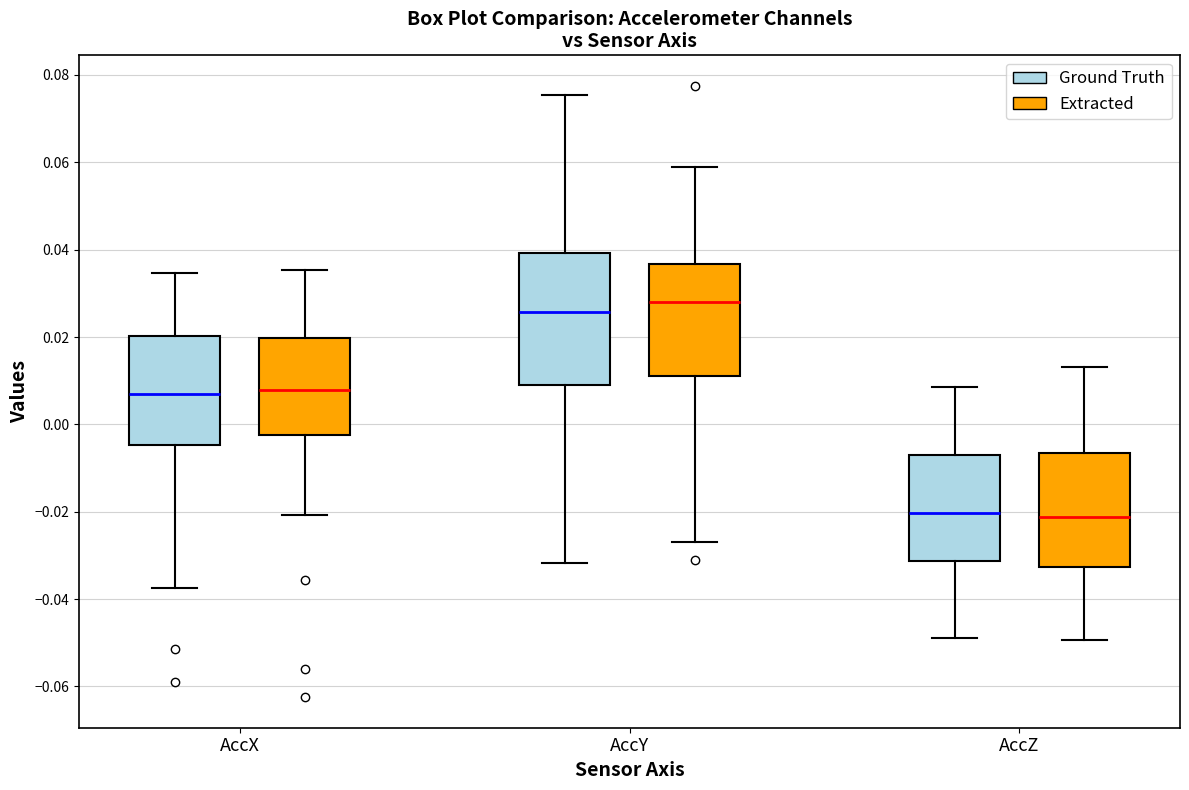

Reading left to right, read every box against the y-axis: the position of its median line, the range the box covers, and the ends of its whiskers. The values are not printed on the chart, so give them approximately, as read against the axis.

AccX (Ground Truth): median 0.006, box -0.004 to 0.020, whiskers -0.038 to 0.034
AccX (Extracted): median 0.008, box -0.002 to 0.020, whiskers -0.020 to 0.036
AccY (Ground Truth): median 0.026, box 0.008 to 0.040, whiskers -0.032 to 0.076
AccY (Extracted): median 0.028, box 0.012 to 0.036, whiskers -0.026 to 0.058
AccZ (Ground Truth): median -0.020, box -0.032 to -0.006, whiskers -0.050 to 0.008
AccZ (Extracted): median -0.022, box -0.032 to -0.006, whiskers -0.050 to 0.014